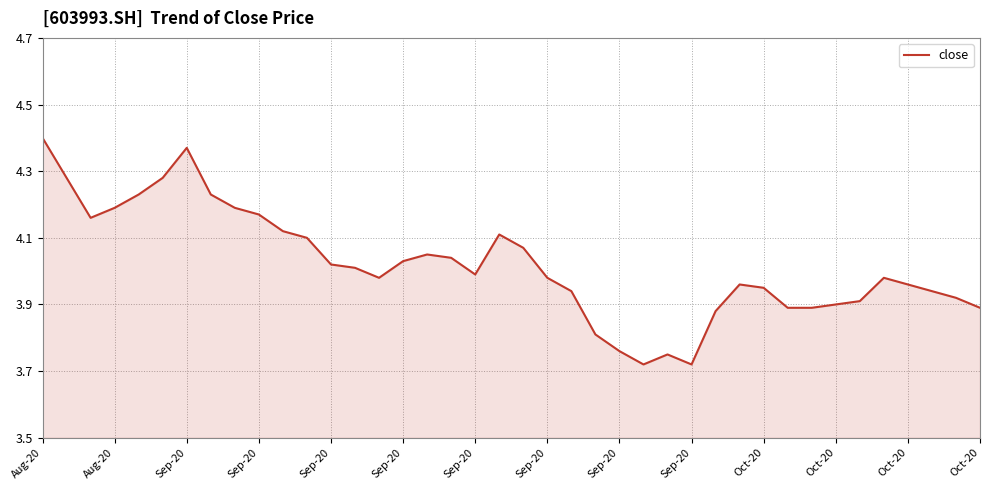

What is the difference between the maximum and minimum values?

0.7